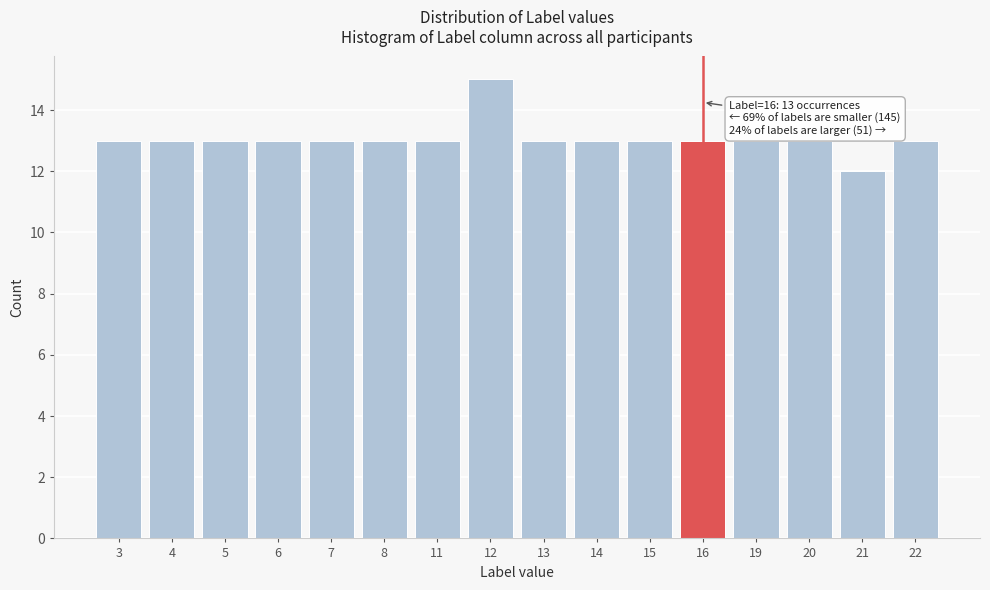

Reading right to left, list all the values displayed in this chart.

22=13	21=12	20=13	19=13	16=13	15=13	14=13	13=13	12=15	11=13	8=13	7=13	6=13	5=13	4=13	3=13